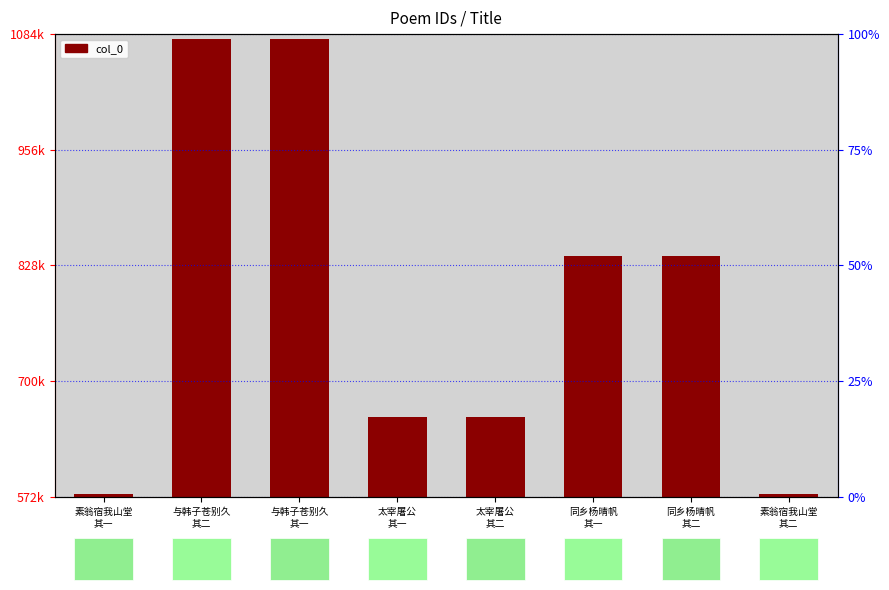

Reading left to right, what are all the values shown in this chart?

574935	1078773	1078772	660048	660049	838432	838433	574936